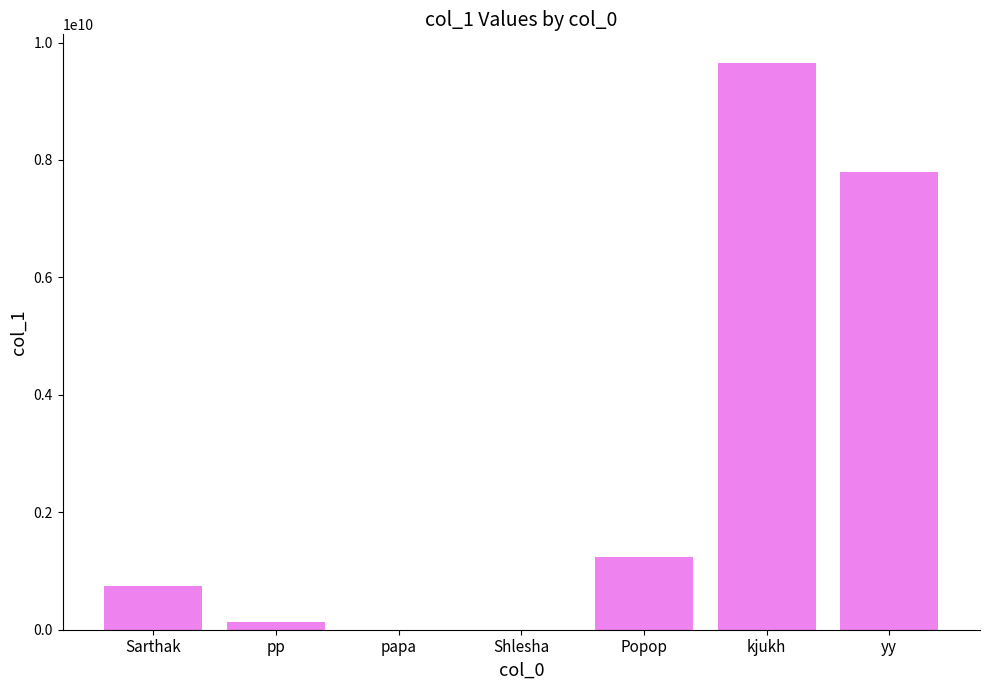

What is the ratio of the value at yy to the value at Sarthak?

10.5